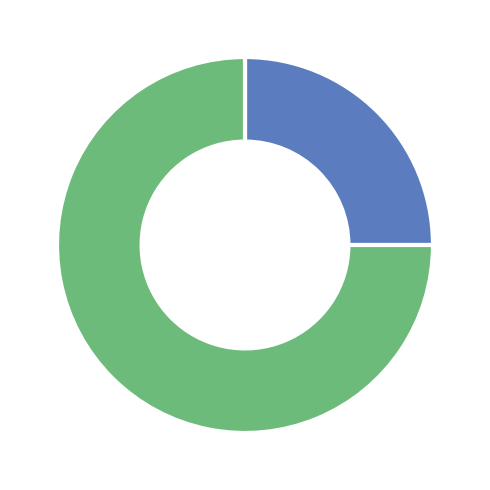

To the nearest percent, what is the difference between the largest and smallest slice percentages?

50%